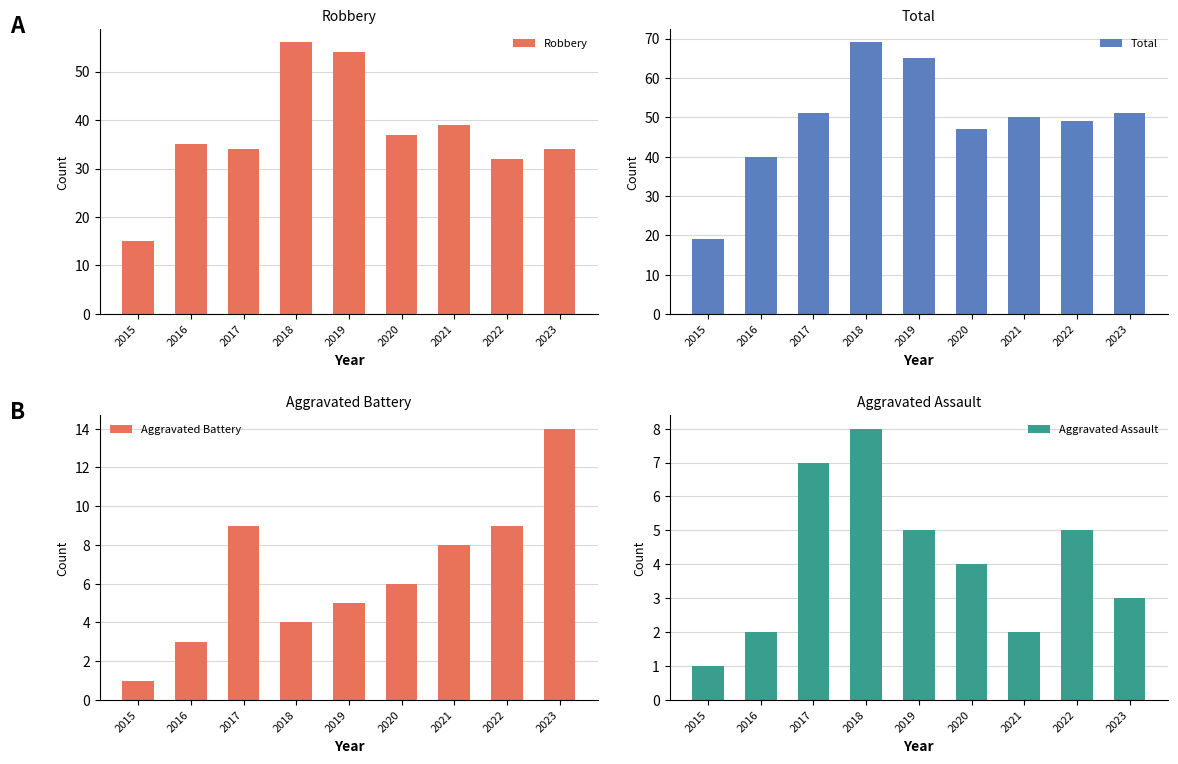

What is the difference between the highest and lowest values at 2021?

48